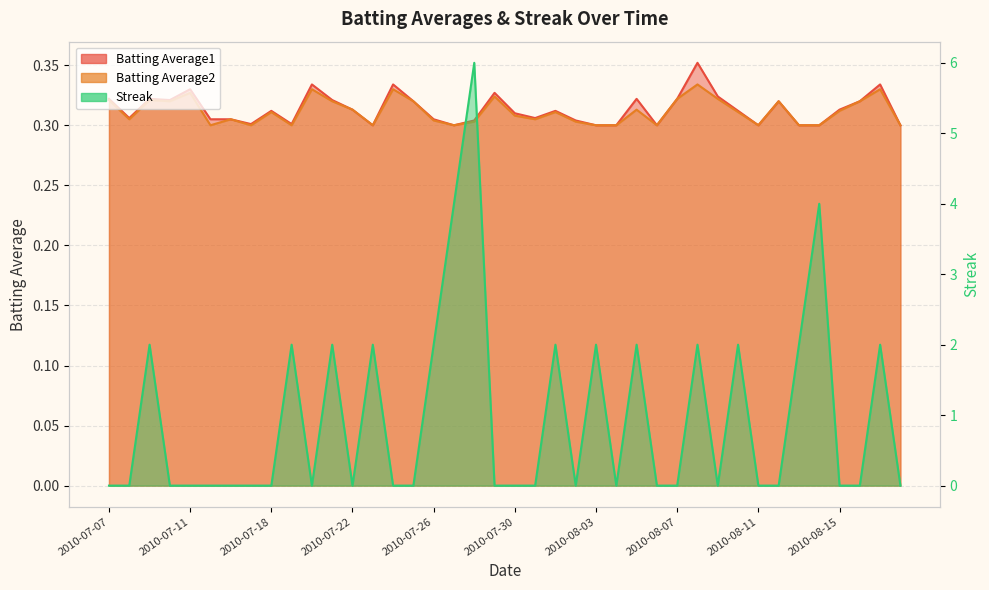

The Batting Average2 series shows 0.3 at 2010-08-10. True or false?

True